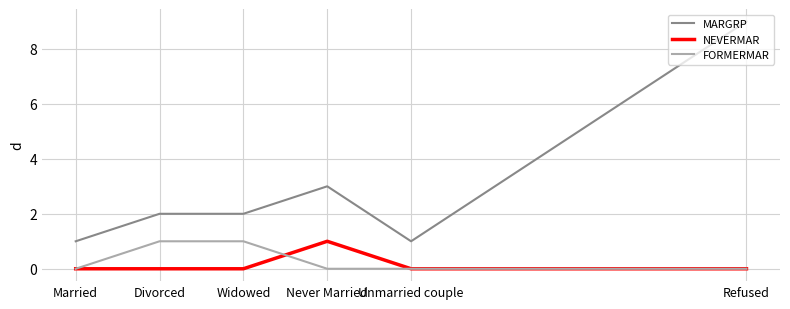

Reading right to left, list all the values displayed in this chart.

MARGRP: 9	1	3	2	2	1
NEVERMAR: 0	0	1	0	0	0
FORMERMAR: 0	0	0	1	1	0